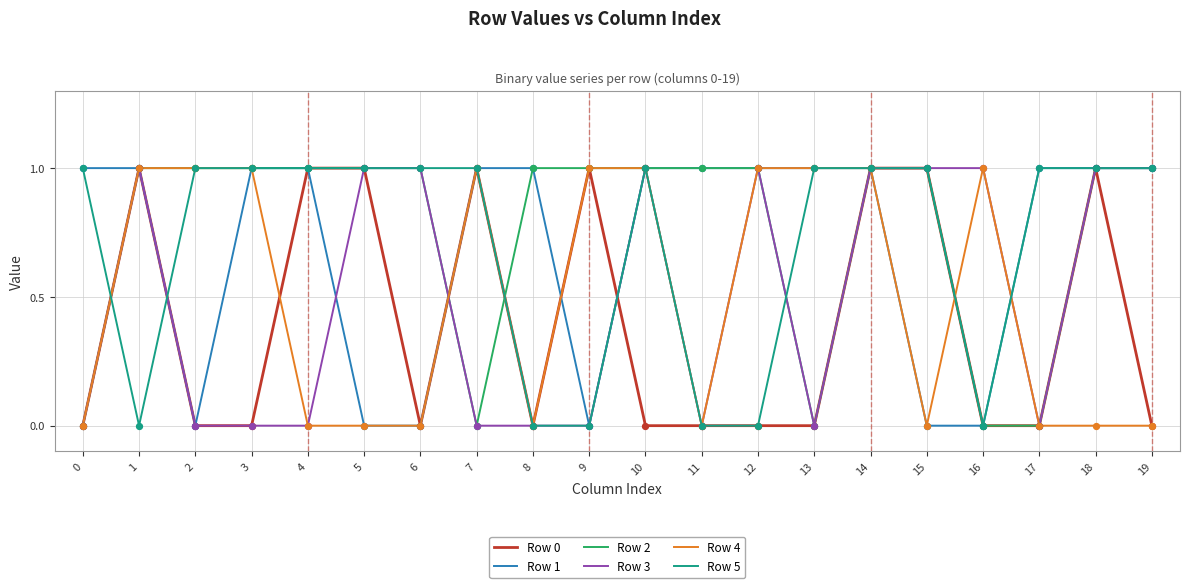

What are all the series names shown in the legend?

Row 0, Row 1, Row 2, Row 3, Row 4, Row 5